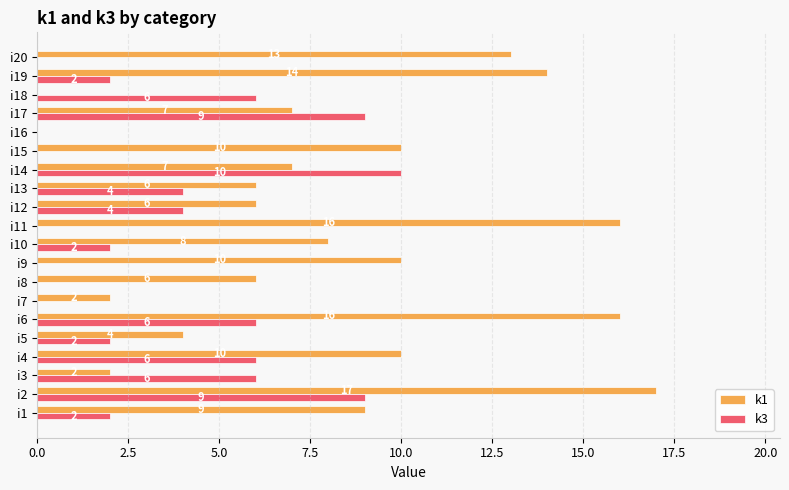

Which series has the largest total across all categories?

k1